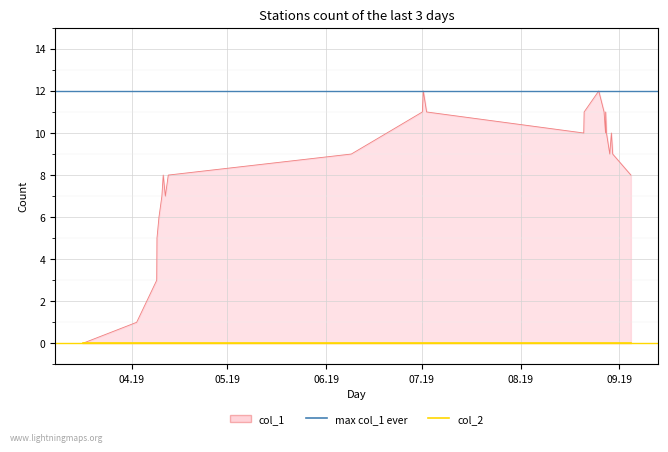

Which category has the lowest value in the max col_1 series?

04.19